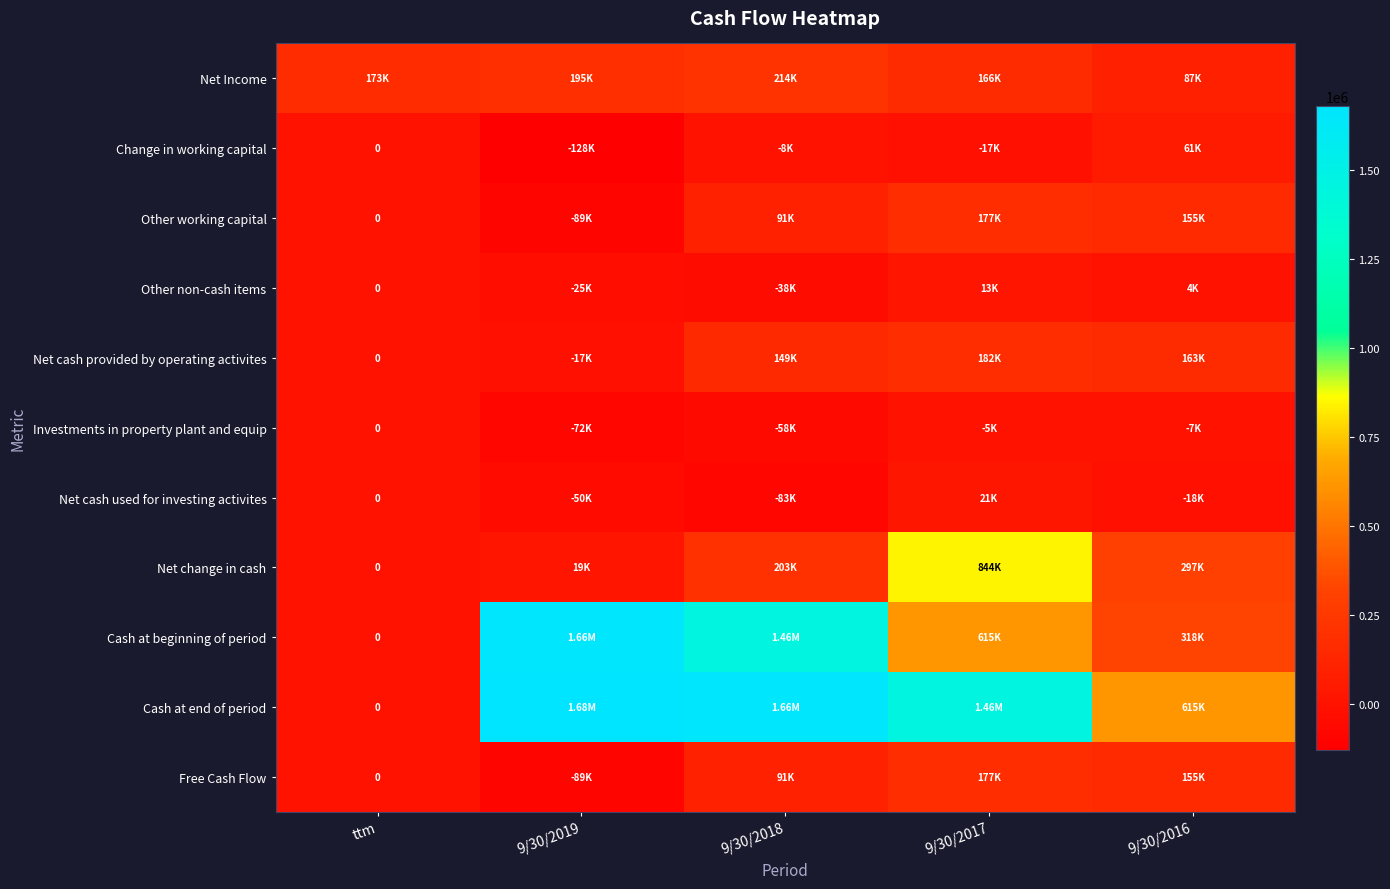

At which label does Other working capital first exceed 91174?

9/30/2017